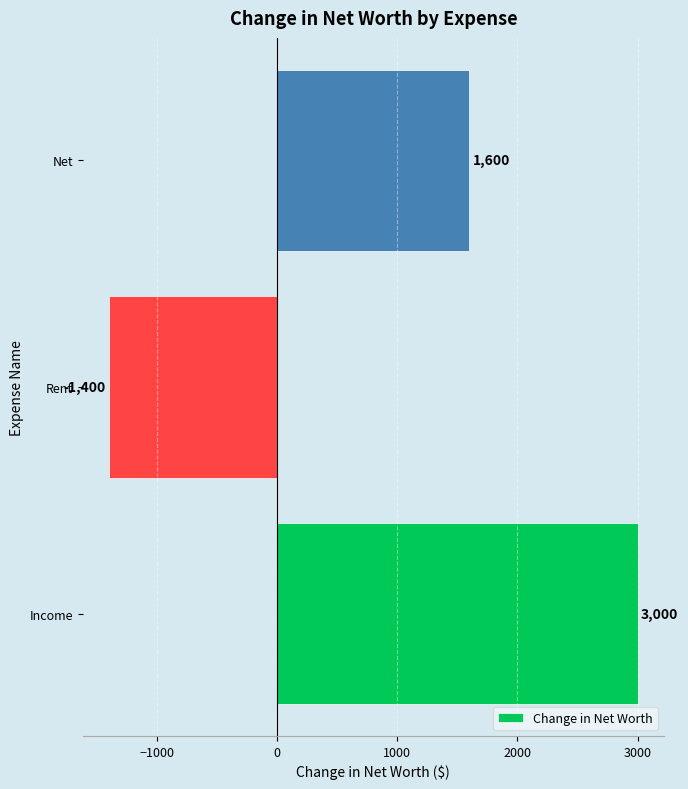

How many positive values are there?

2